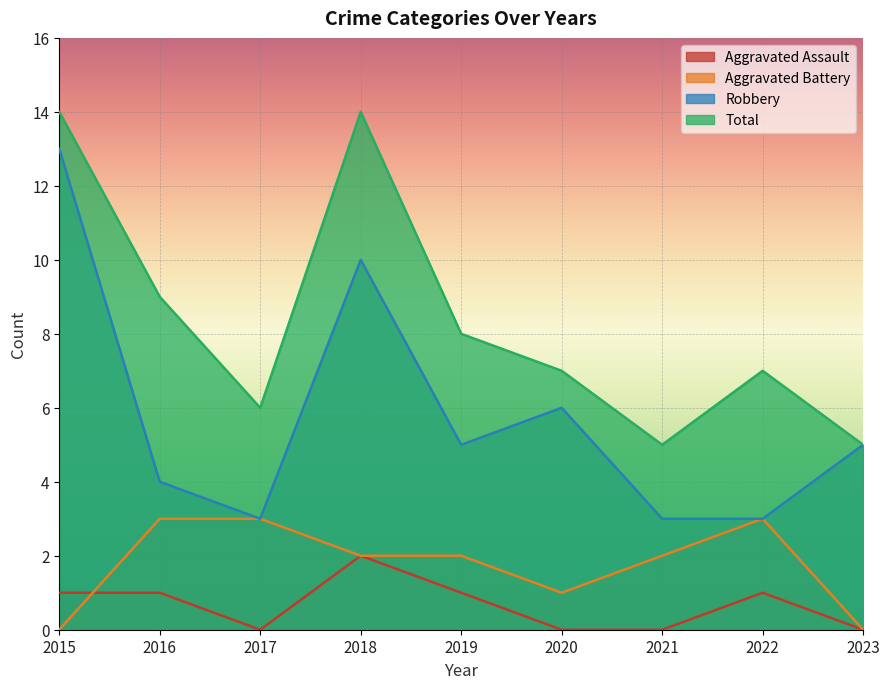

Reading right to left, transcribe all the data shown in this chart.

Aggravated Assault: 0	1	0	0	1	2	0	1	1
Aggravated Battery: 0	3	2	1	2	2	3	3	0
Robbery: 5	3	3	6	5	10	3	4	13
Total: 5	7	5	7	8	14	6	9	14